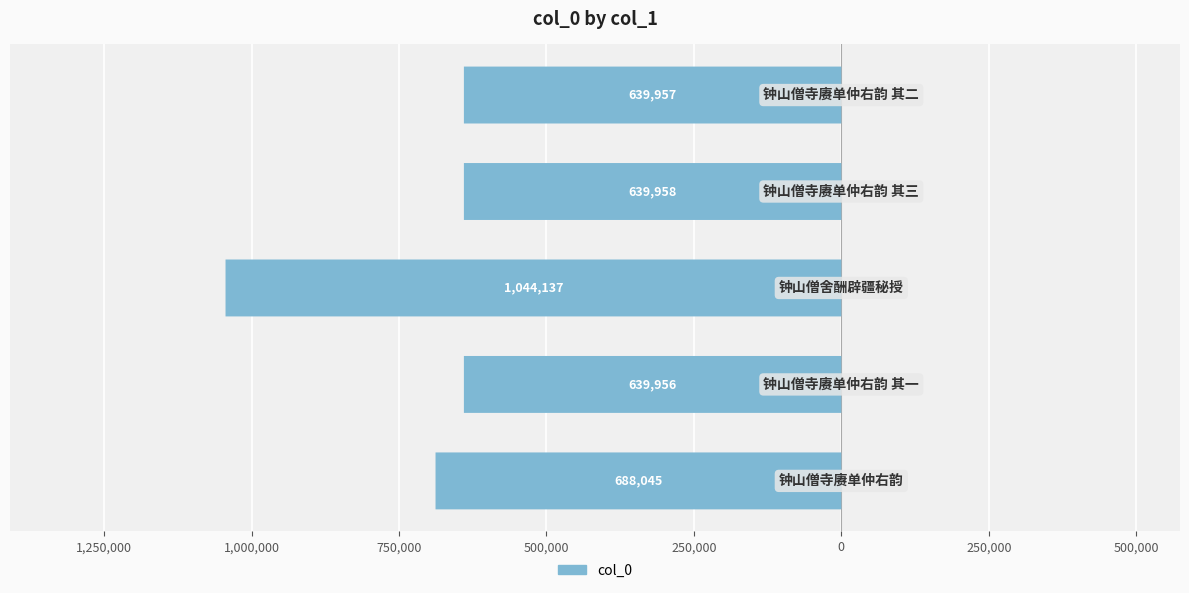

Are the bars horizontal?

Yes